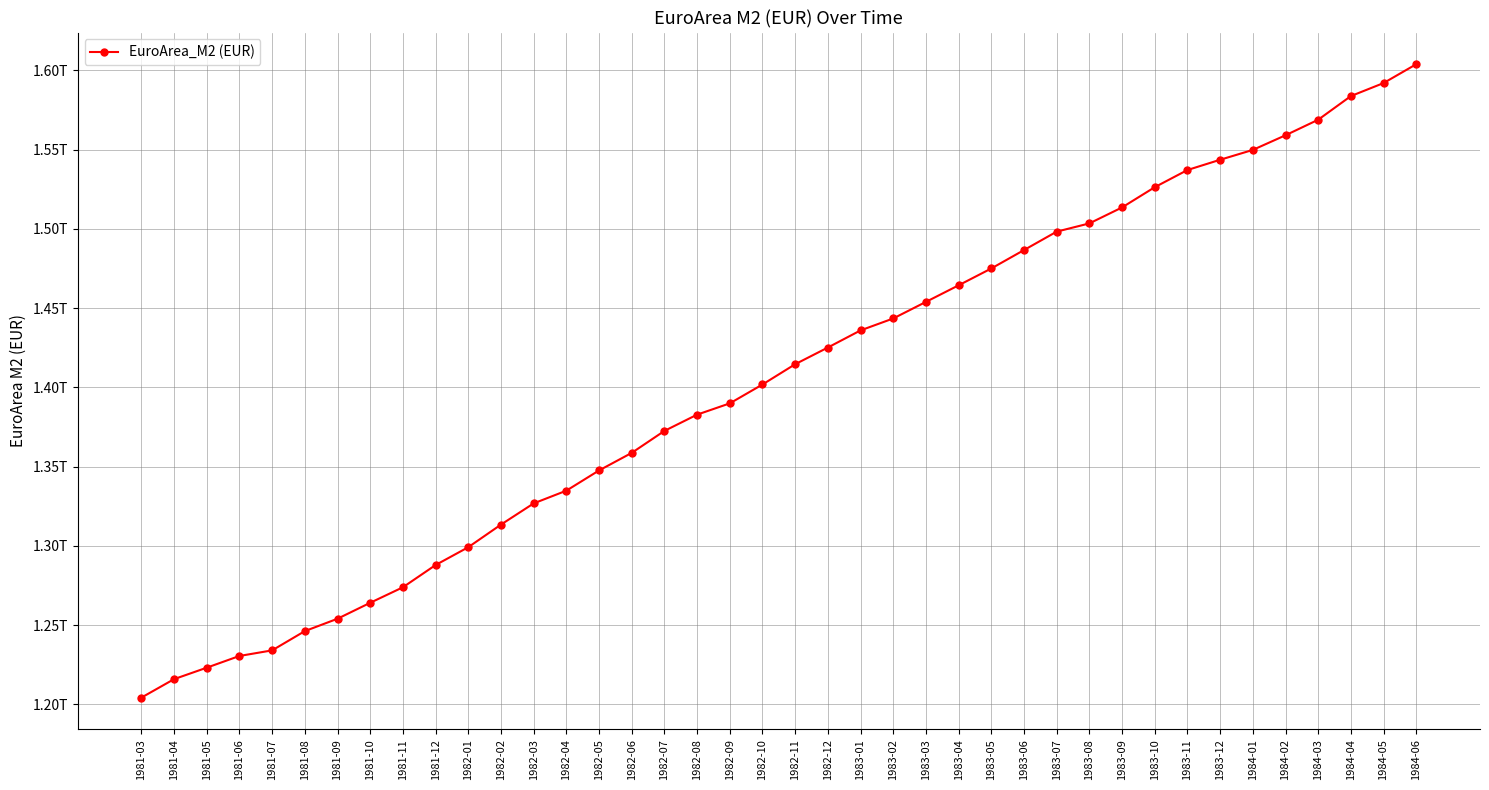

Where is the data nearest to the value 1404022500000?

1982-10